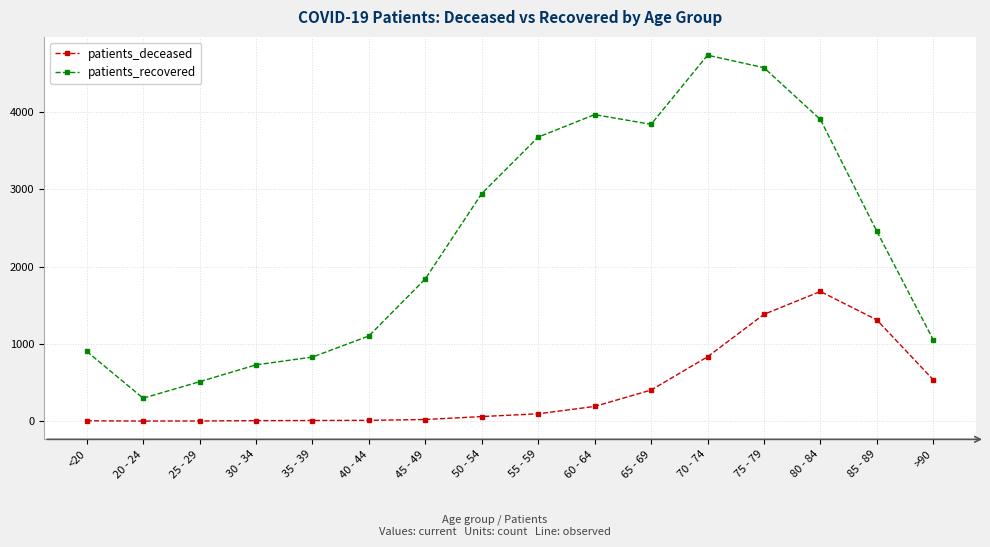

Where is patients_recovered nearest to the value 2516?

85 - 89